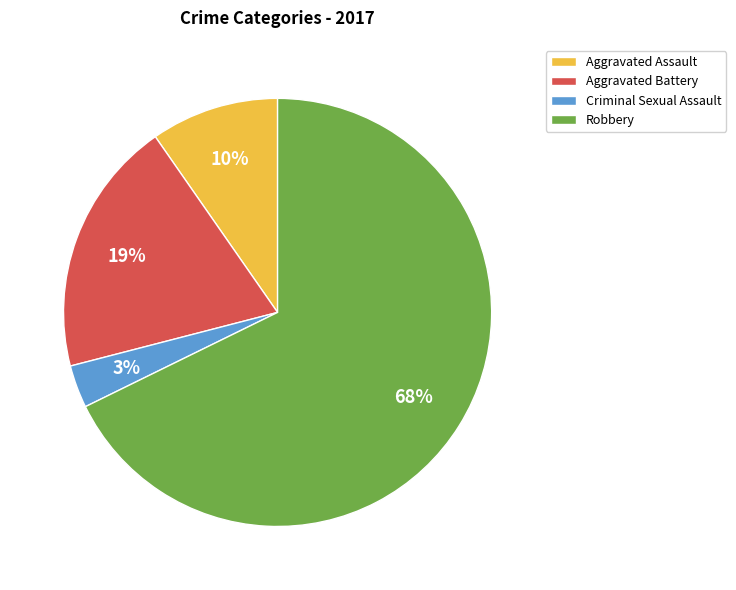

How many slices are in this pie chart?

4